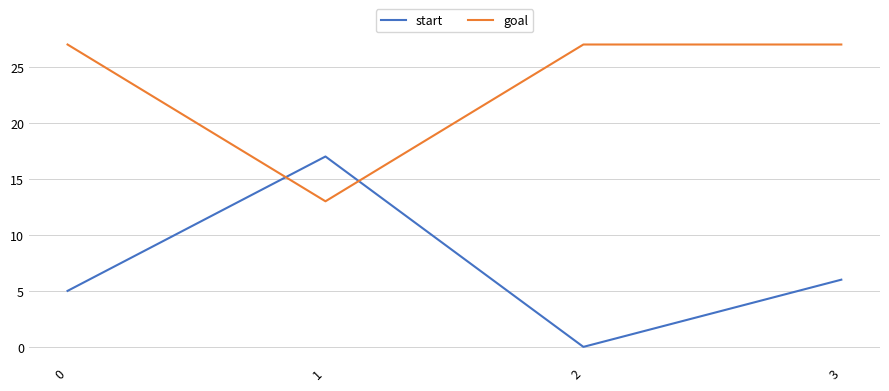

Where is the first local minimum for goal?

1